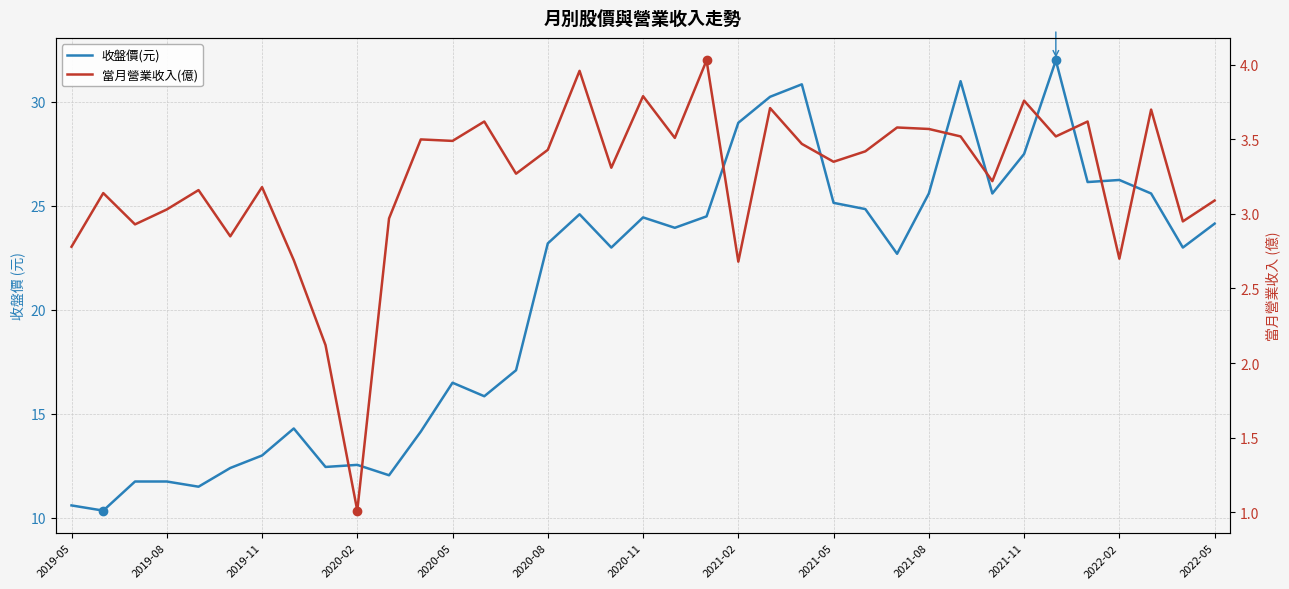

Rank the series at 2020-05 from highest to lowest value.

收盤價(元), 當月營業收入(億)